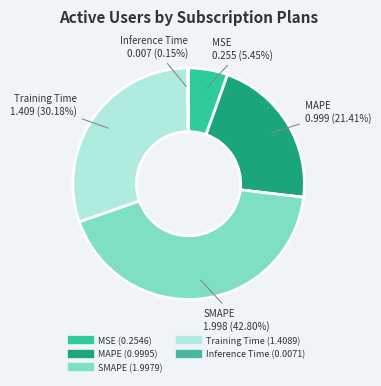

Approximately how many times larger is the value at SMAPE compared to Training Time?

1.4